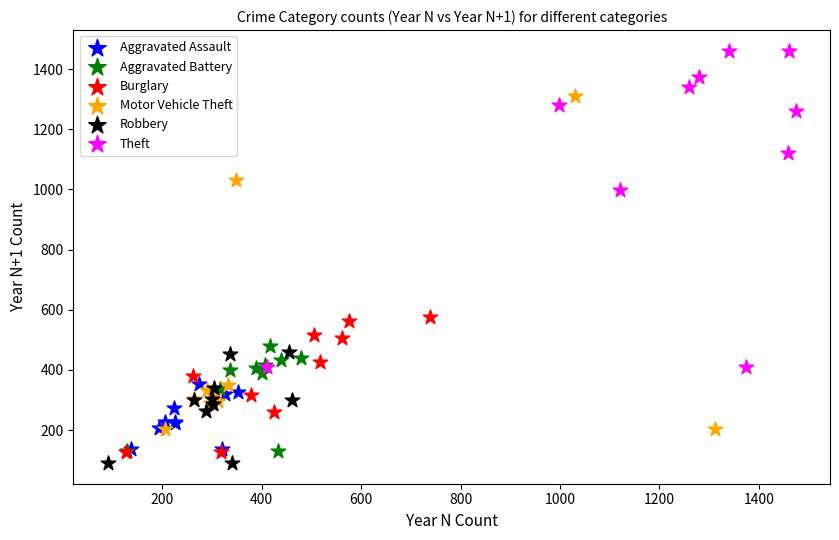

Which series contains the highest Y value?

Theft